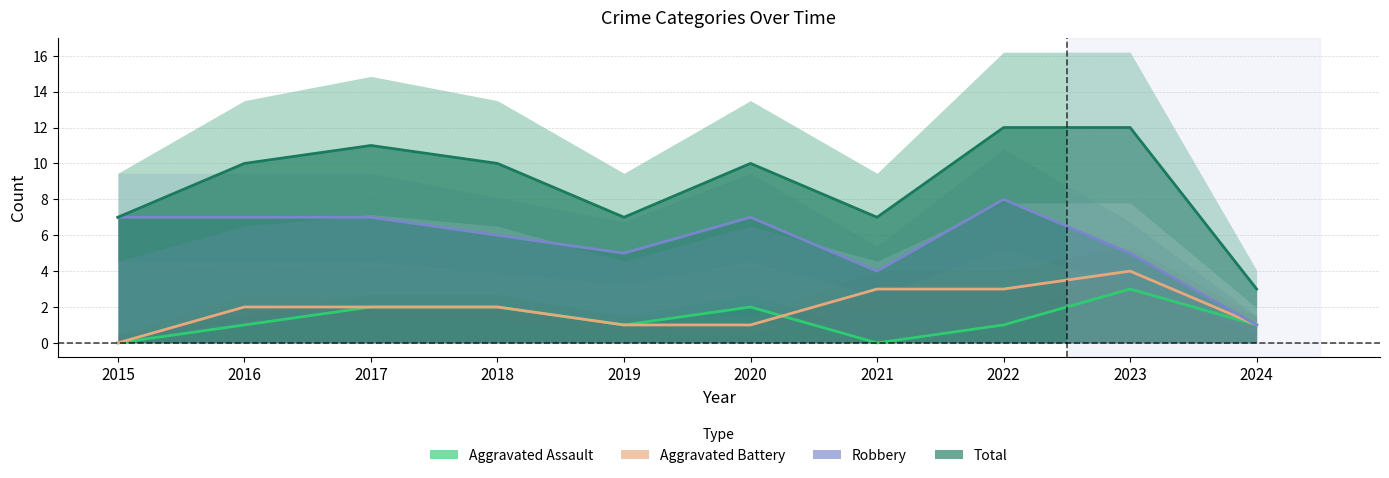

What is the difference between the maximum and minimum values in the Aggravated Battery series?

4